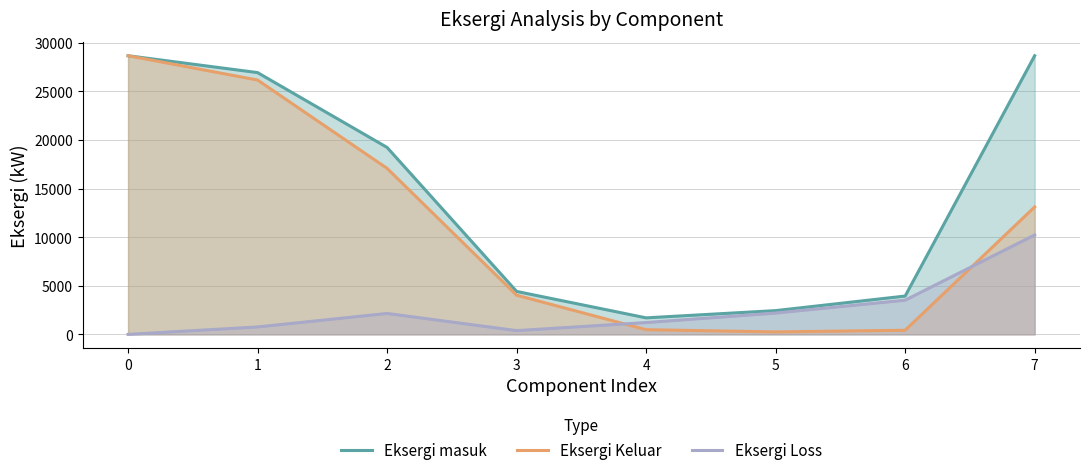

What is the value of the Eksergi masuk point at the 7th from the left?

3944.7